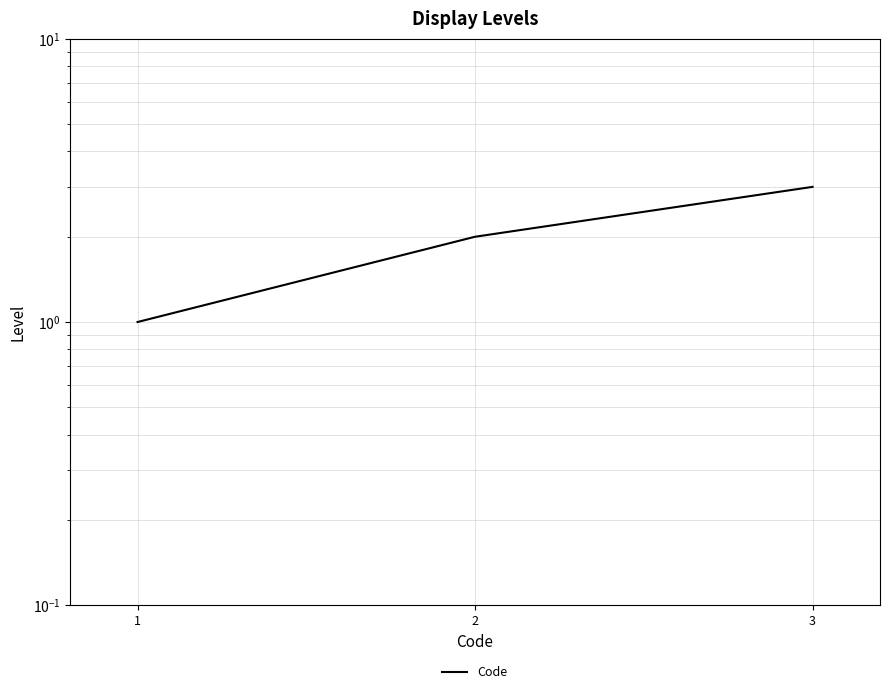

The chart shows a value of 2 at 2. True or false?

True